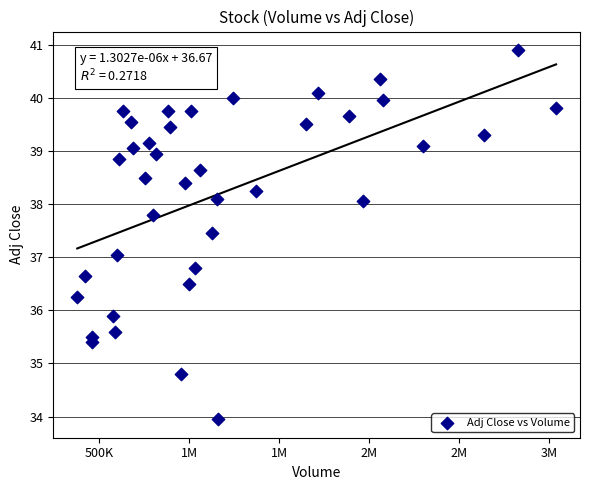

What is the range of X values (max minus min)?

2660000.0